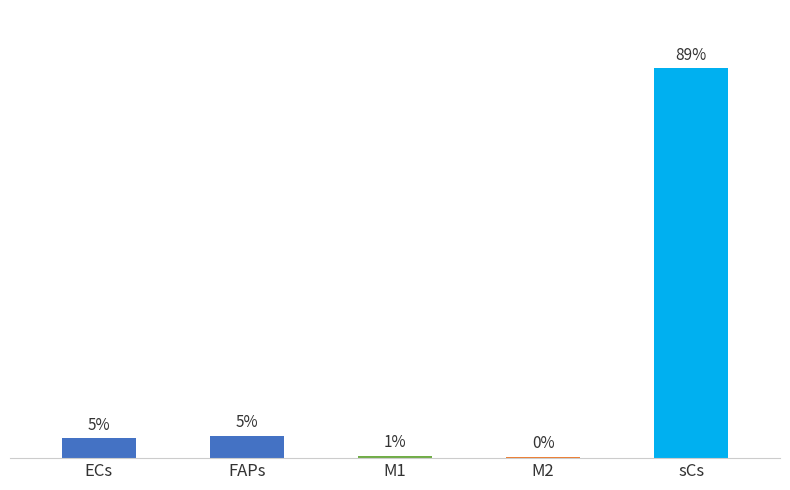

Rank the categories by value from highest to lowest.

sCs, FAPs, ECs, M1, M2